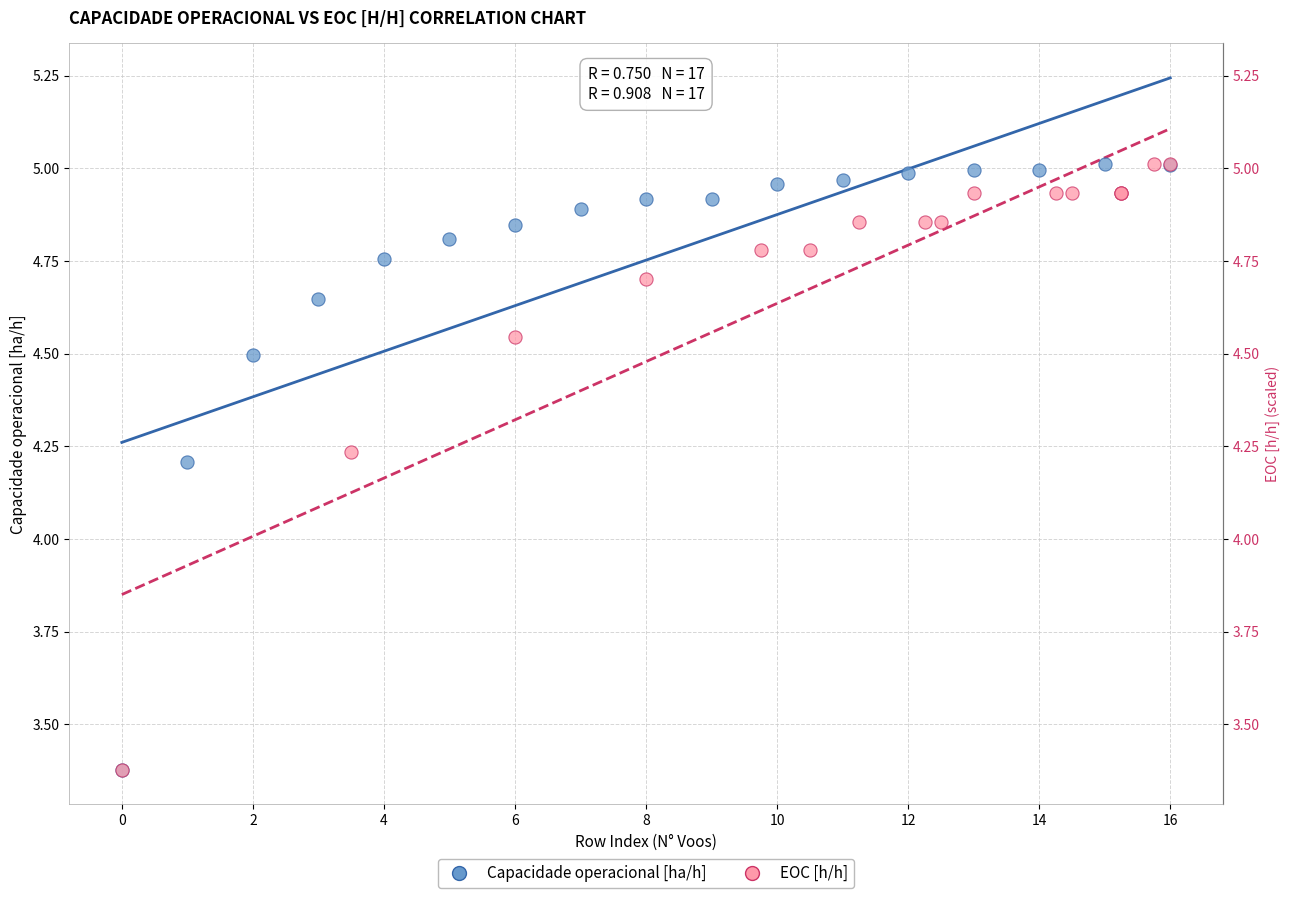

What are all the series names shown in the legend?

Capacidade operacional [ha/h], EOC [h/h]